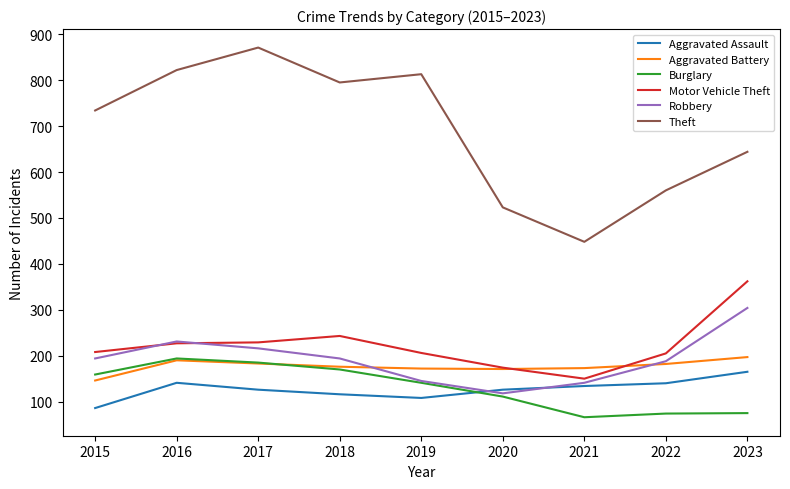

What is the difference between the maximum and minimum values in the Robbery series?

186